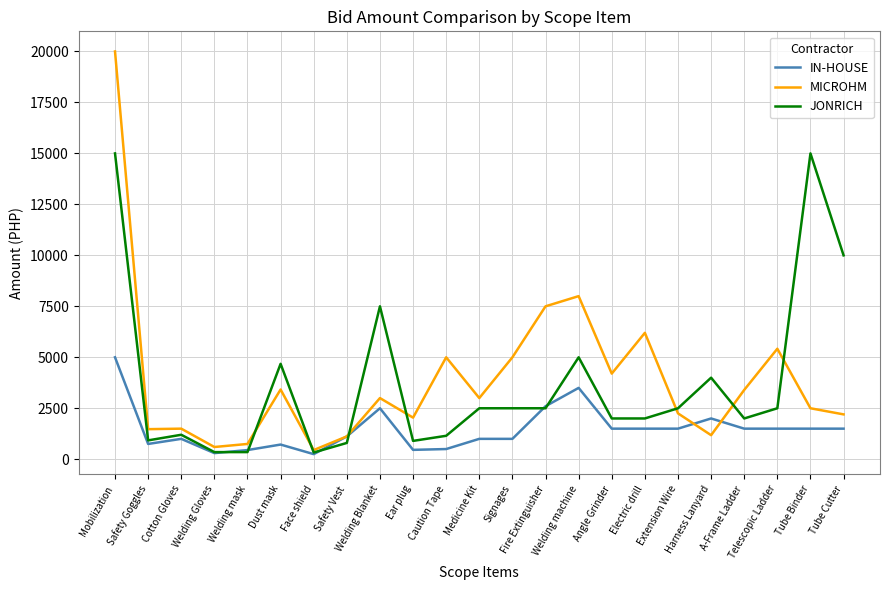

Rank the series by their maximum value, from highest to lowest.

MICROHM, JONRICH, IN-HOUSE